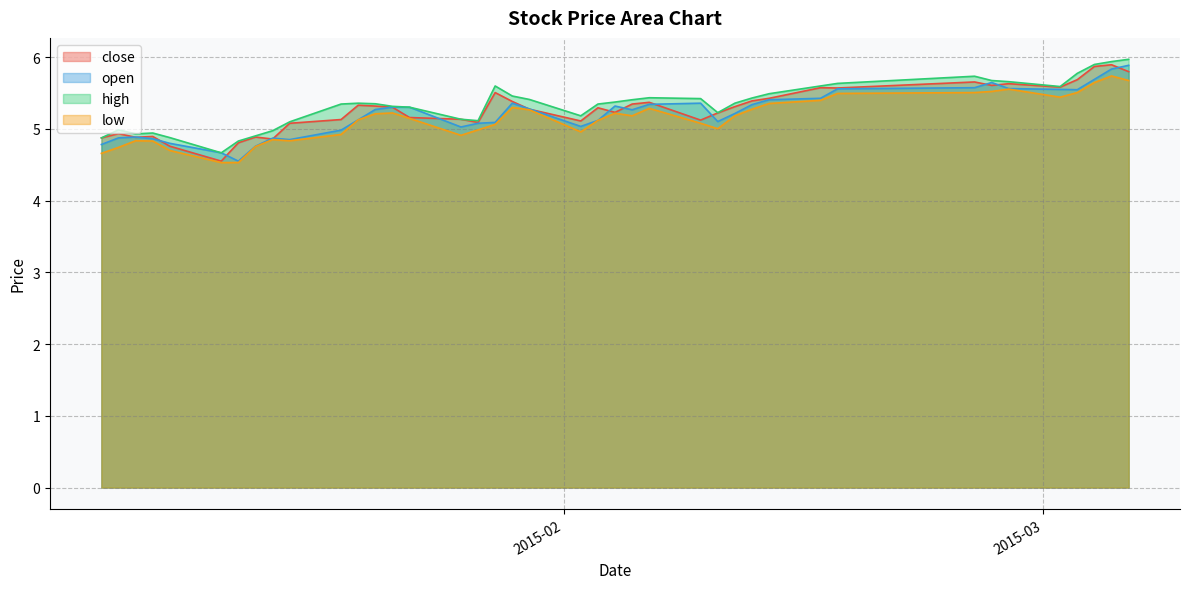

How many lines are shown in the chart?

4